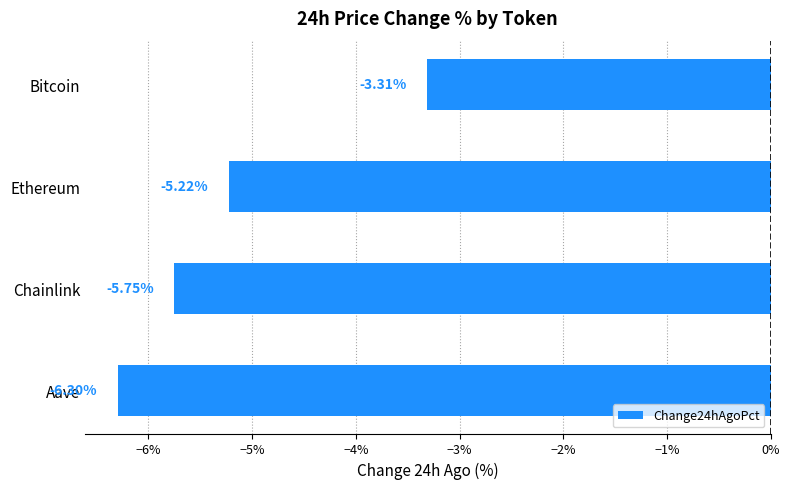

Are the bars horizontal?

Yes